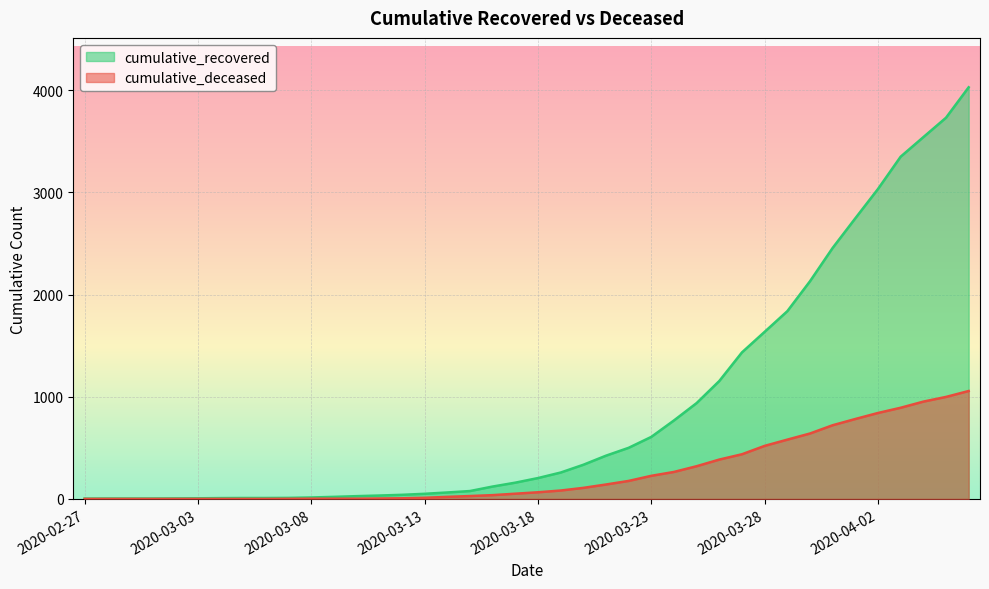

True or false: cumulative_recovered and cumulative_deceased intersect in this chart.

False